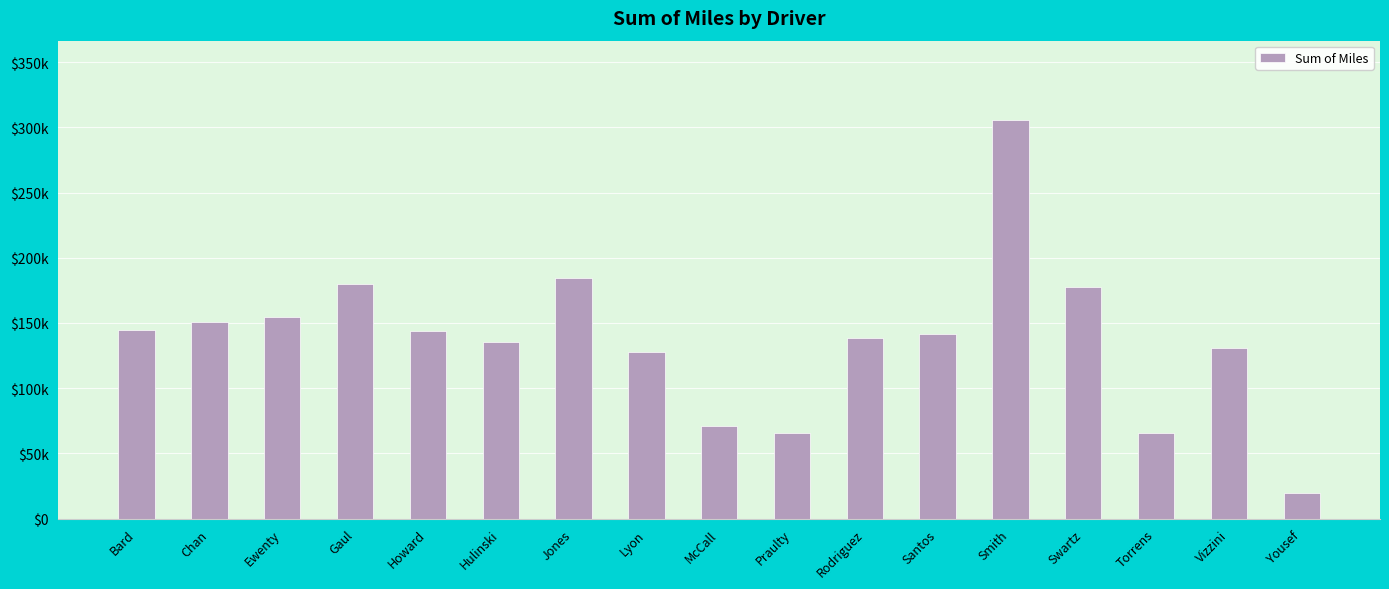

Are the bars horizontal?

No